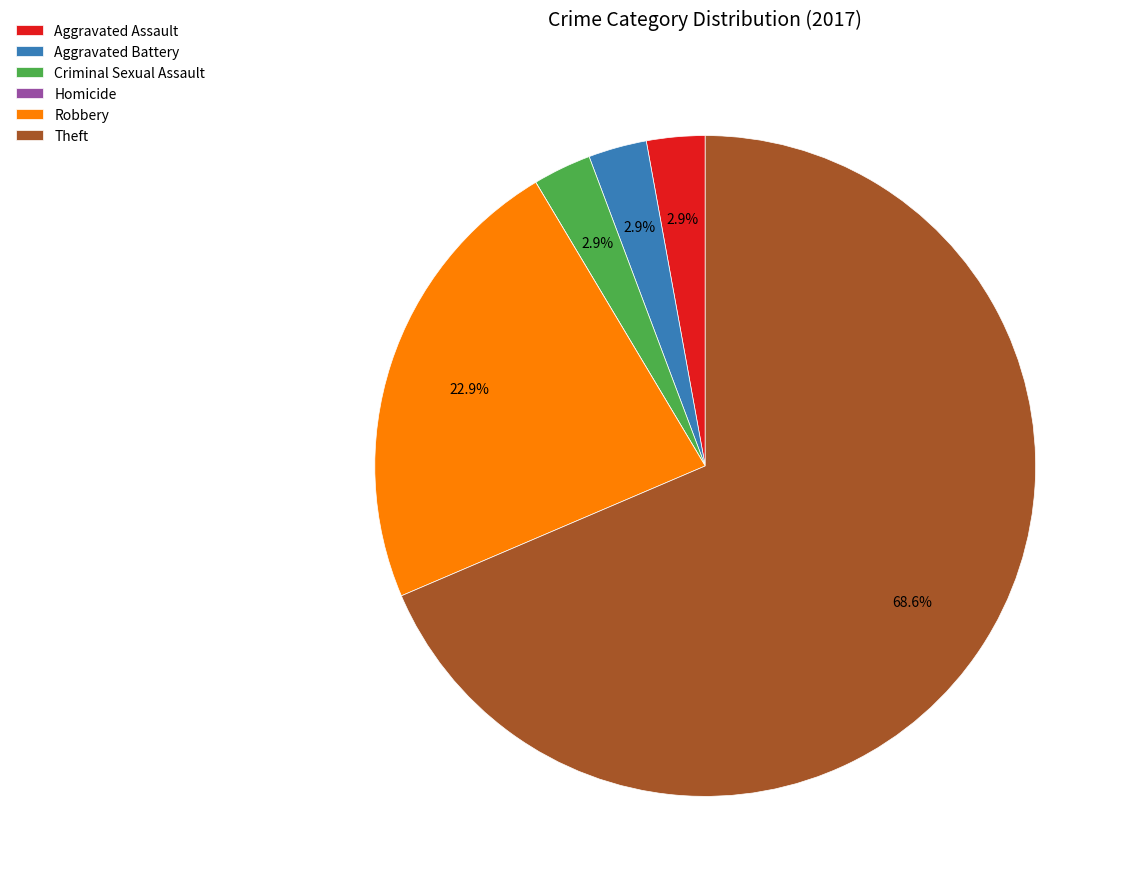

To the nearest percent, what portion does Robbery represent?

23%